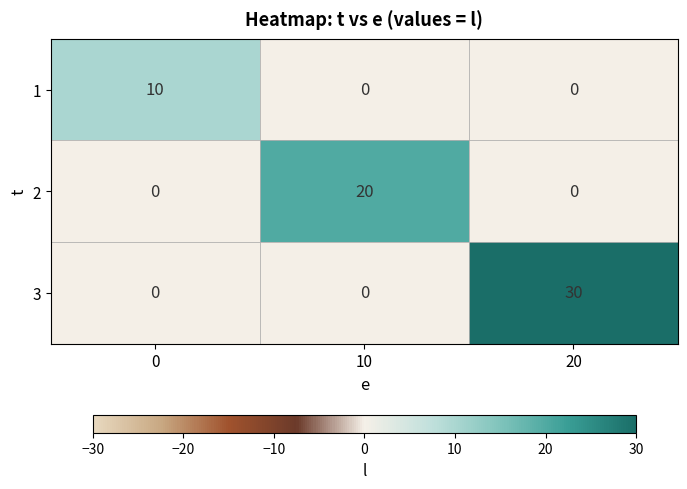

Rank the series by their average value, from lowest to highest.

1, 2, 3